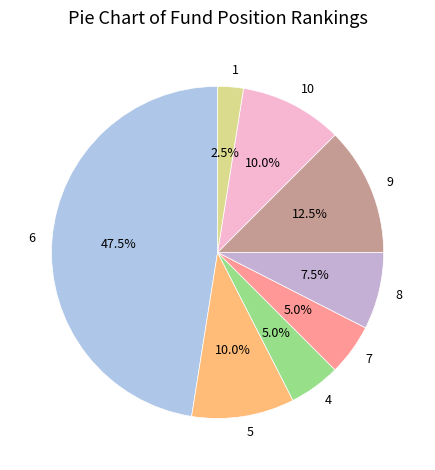

What is the largest slice in the pie chart?

6